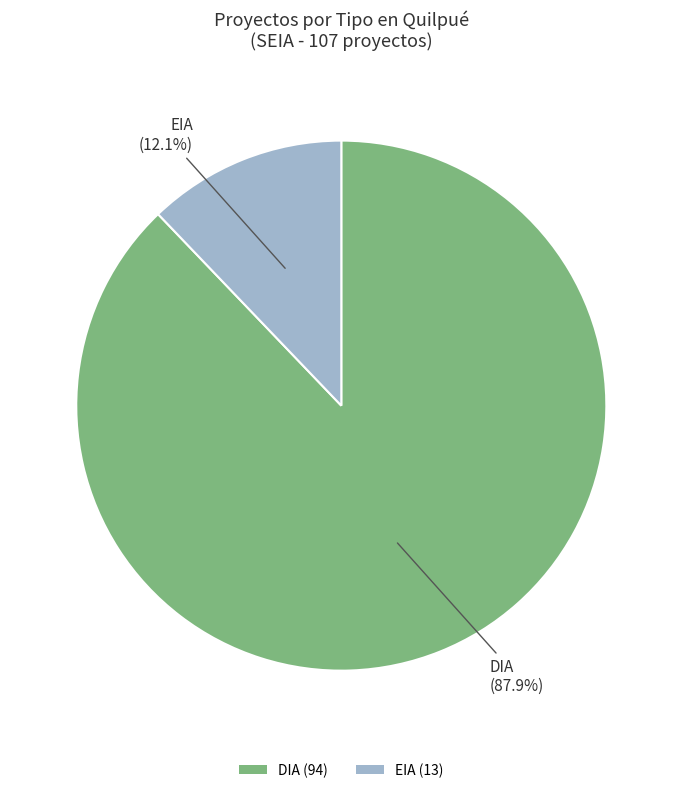

Combined, what portion of the pie is EIA and DIA?

100.0%